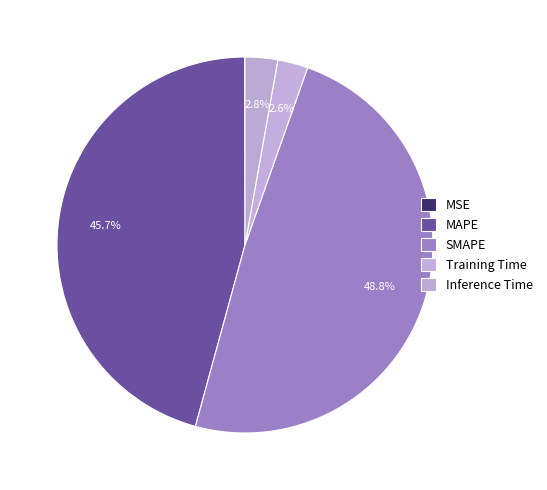

What percentage is the MAPE slice, to the nearest percent?

46%